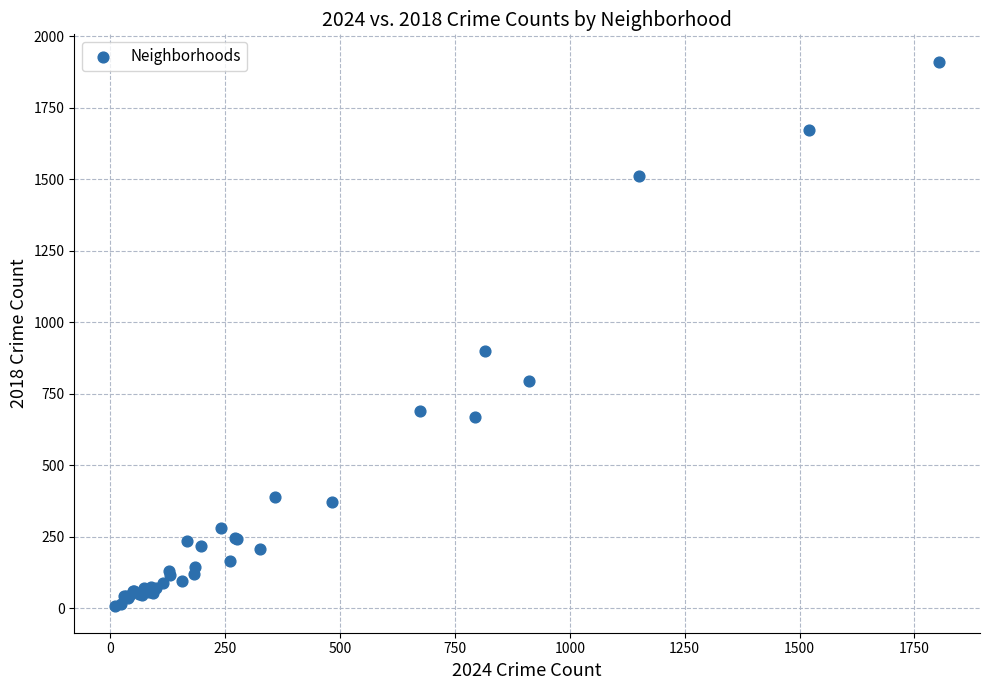

What Y value in the scatter plot is closest to 960?

898